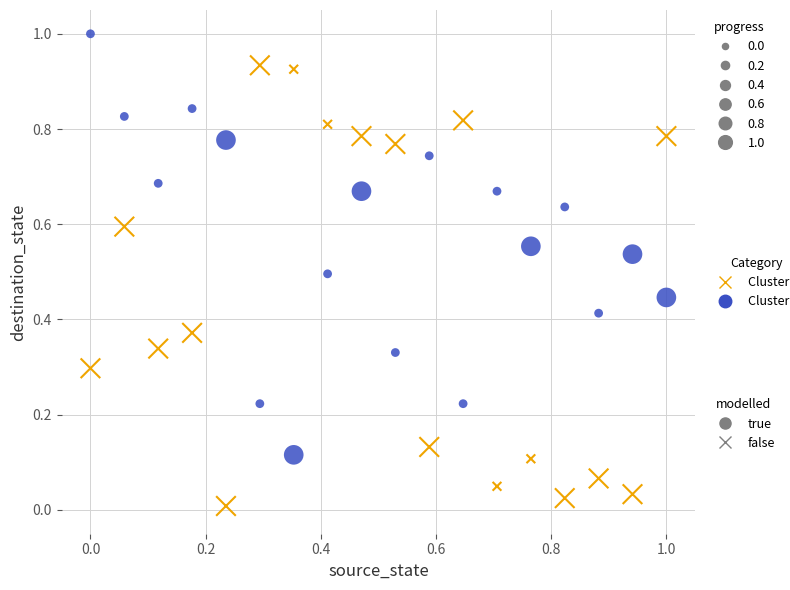

Across all data points, what is the range of X values (max minus min)?

1.0